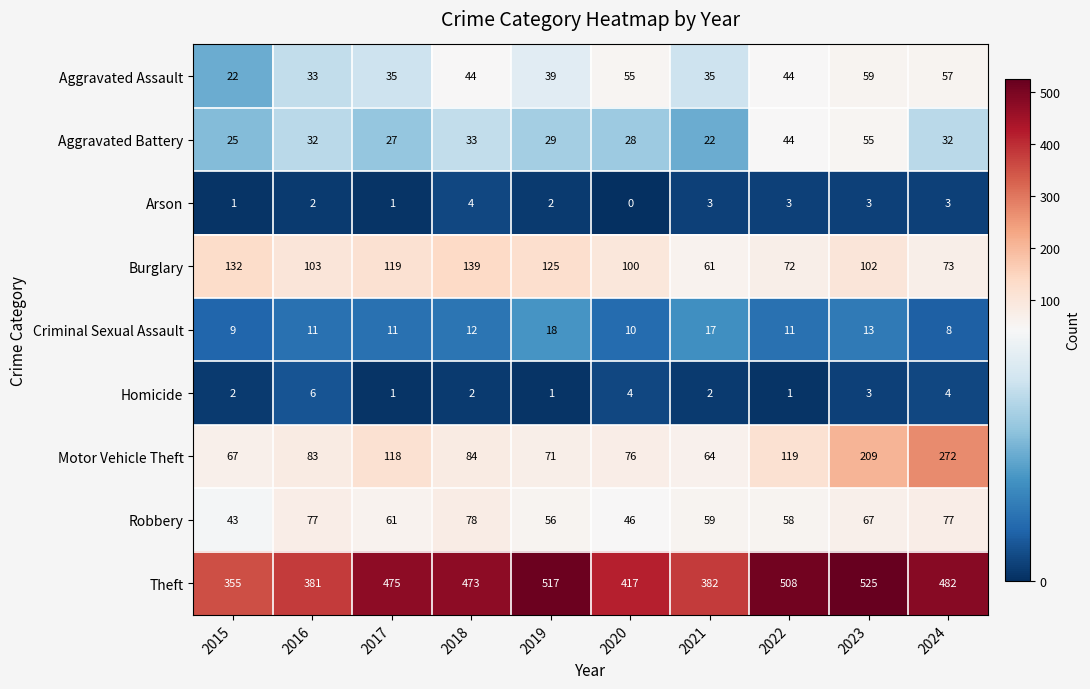

What is the difference between the highest and lowest values at 2019?

516